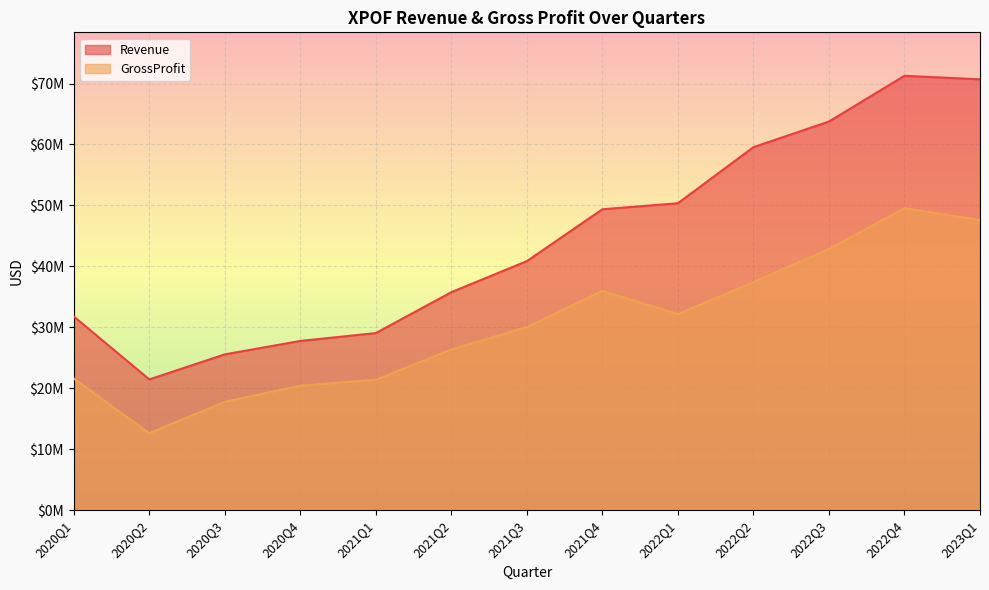

What position from the left is 2022Q2?

10